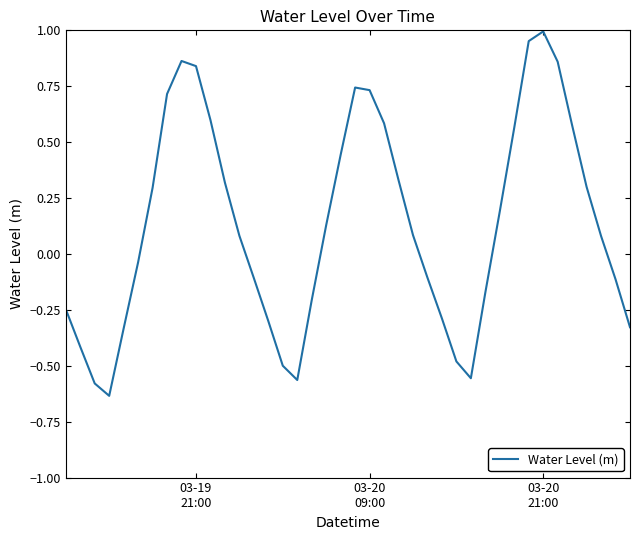

Does the chart have visible grid lines?

No